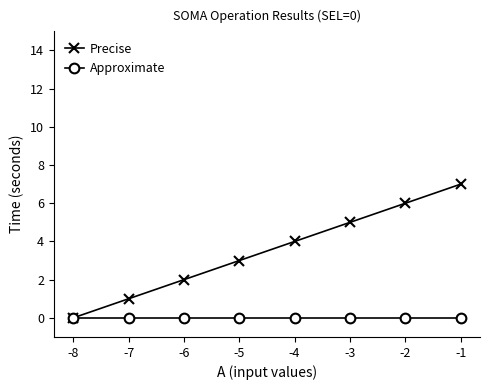

Which category has the lowest value in the Precise series?

-8